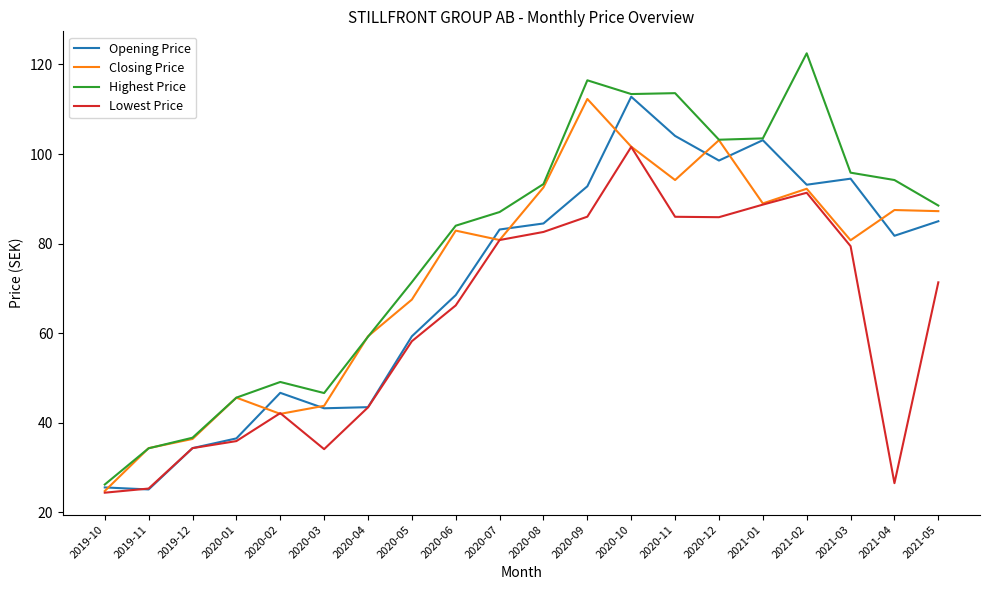

At which category is the sum across all series the highest?

2020-10